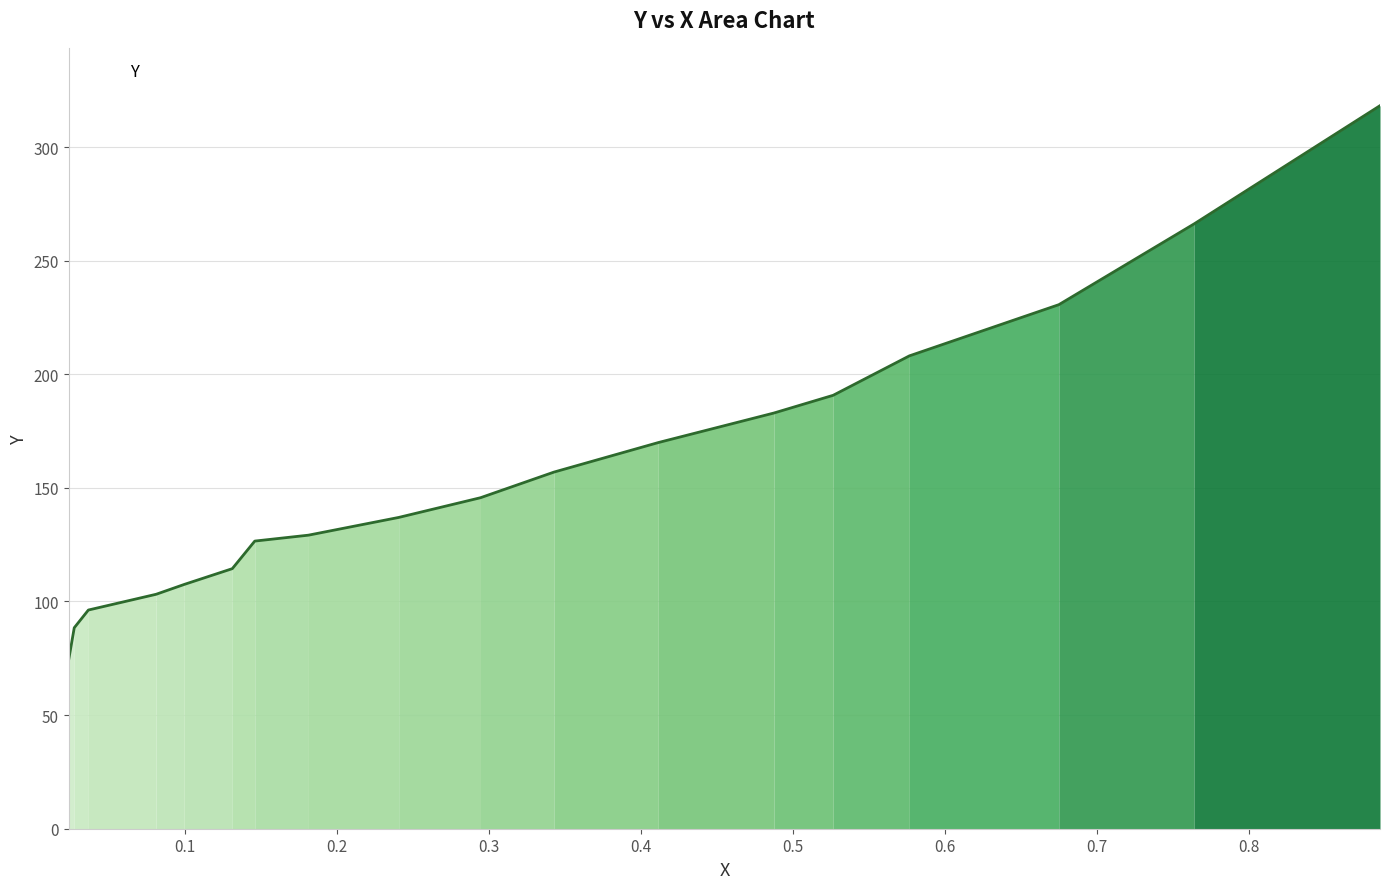

What is the difference between the maximum and minimum values?

243.6